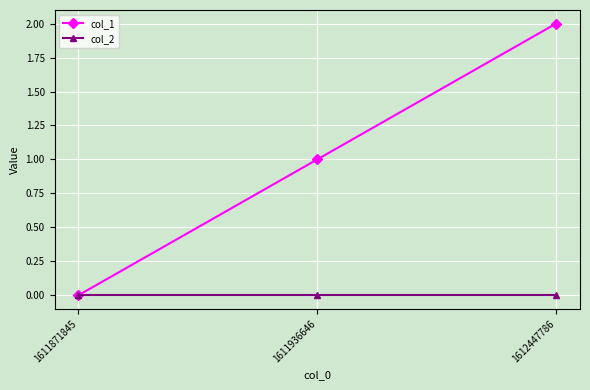

Which series has the widest spread of values?

col_1